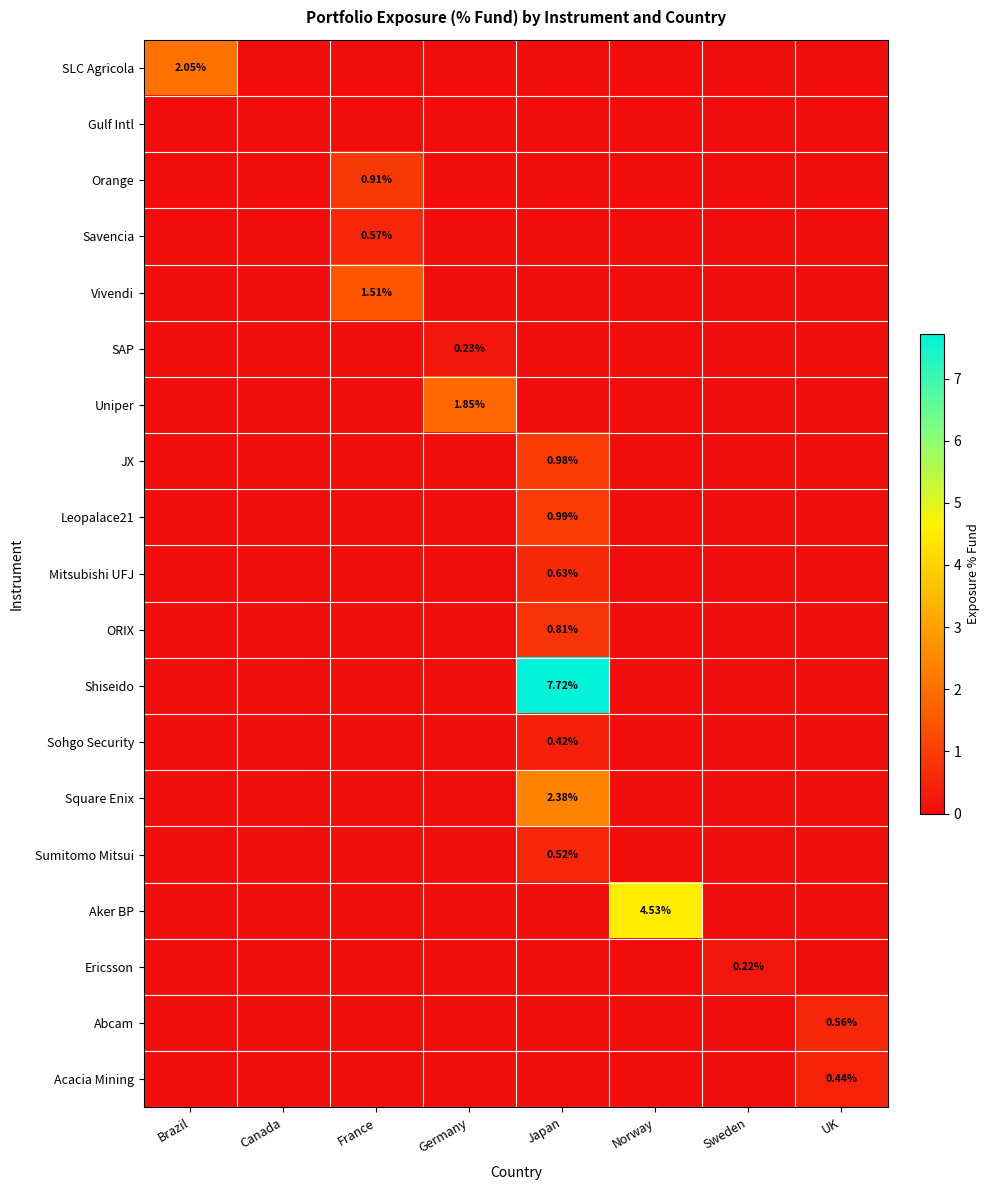

How many series are shown in this chart?

19